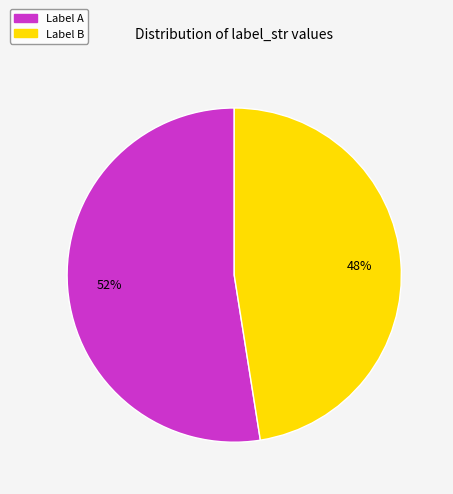

To the nearest percent, what is the average slice percentage?

50%